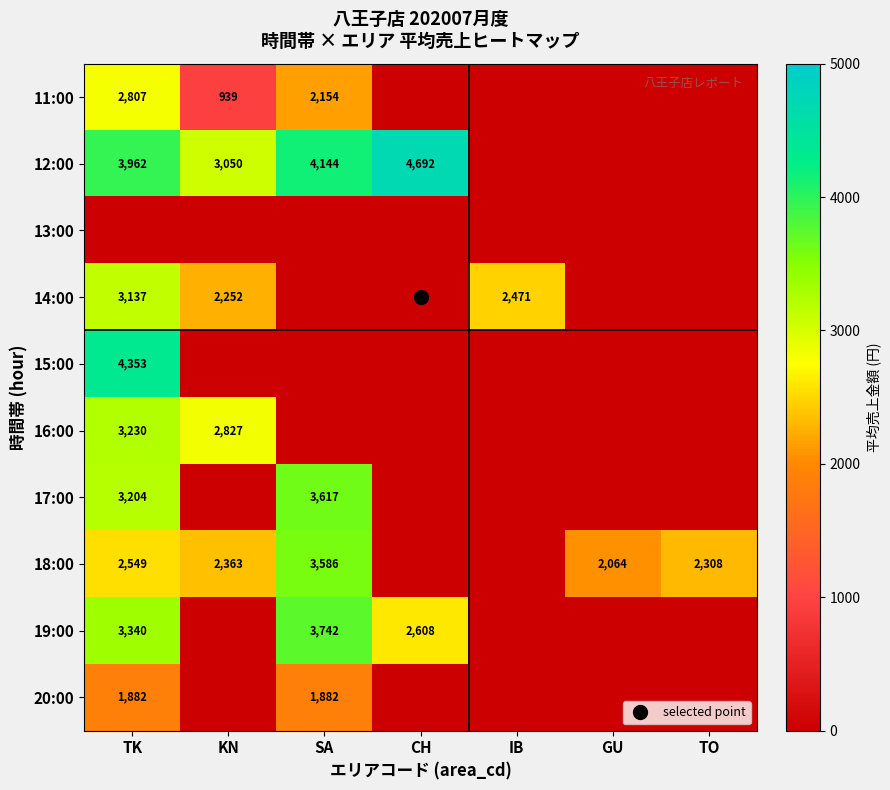

The 15:00 series shows 0.0 at SA. True or false?

True